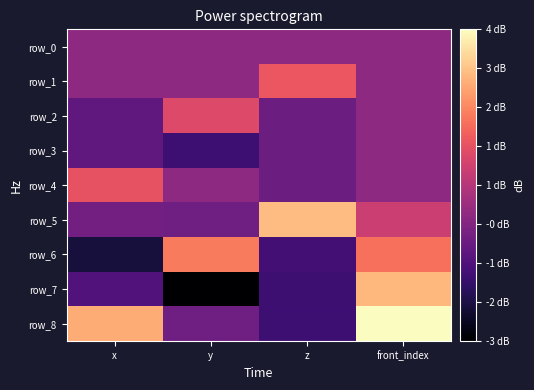

Reading left to right, extract all data points from this chart.

row_0: x=0.0	y=0.0	z=0.0	front_index=0.0
row_1: x=0.0	y=0.0	z=1.6	front_index=0.0
row_2: x=-0.7	y=1.3	z=-0.5	front_index=0.0
row_3: x=-0.8	y=-1.3	z=-0.5	front_index=0.0
row_4: x=1.5	y=-0.0	z=-0.5	front_index=0.0
row_5: x=-0.4	y=-0.5	z=3.1	front_index=1.0
row_6: x=-1.9	y=2.2	z=-1.2	front_index=2.0
row_7: x=-1.0	y=-2.7	z=-1.3	front_index=3.0
row_8: x=2.8	y=-0.5	z=-1.3	front_index=4.0